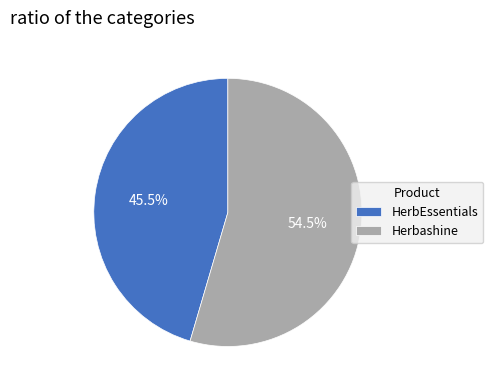

True or false: Herbashine accounts for 43% of the total.

False